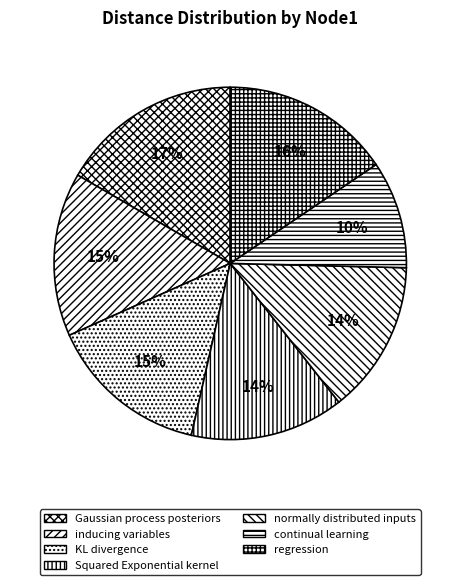

Which category has the biggest portion of the pie?

Gaussian process posteriors